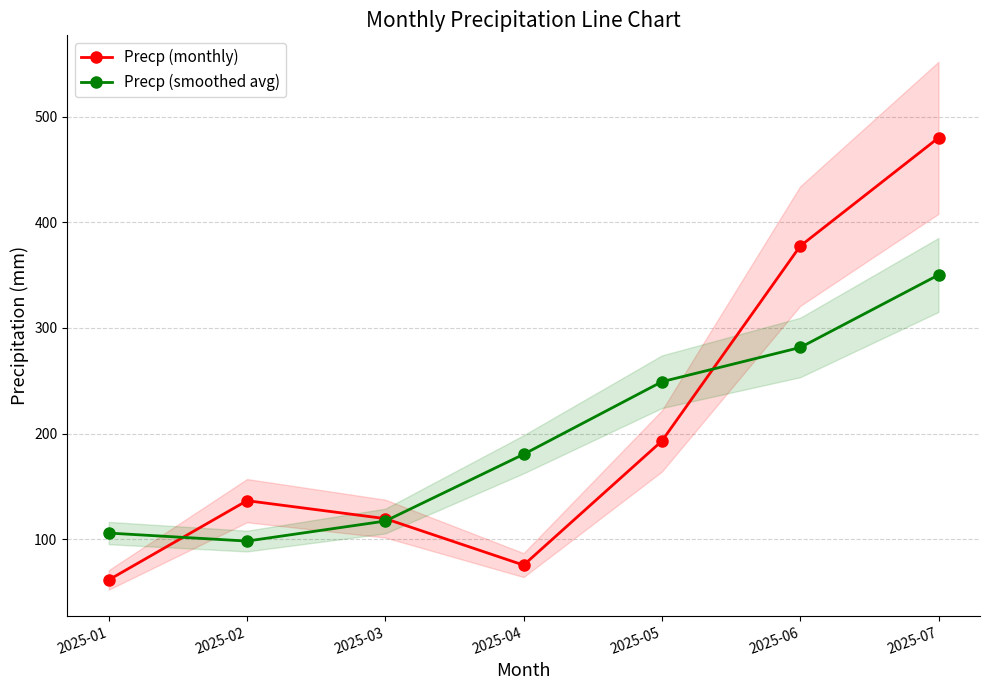

What are all the series names shown in the legend?

Precp (monthly), Precp (smoothed avg)